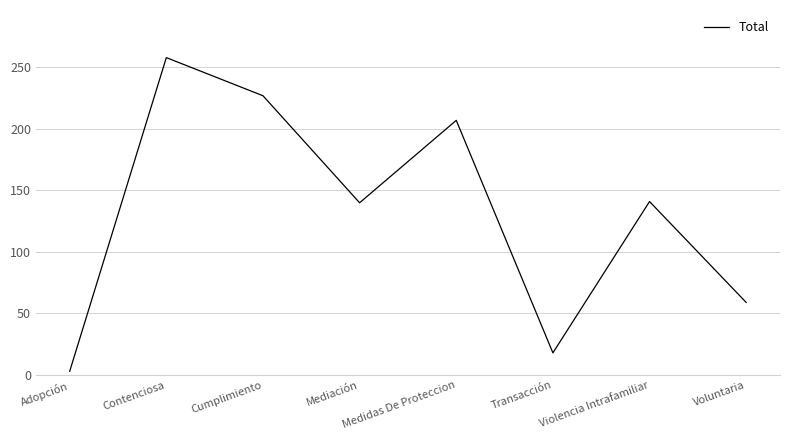

Which label corresponds to the largest value in the chart?

Contenciosa